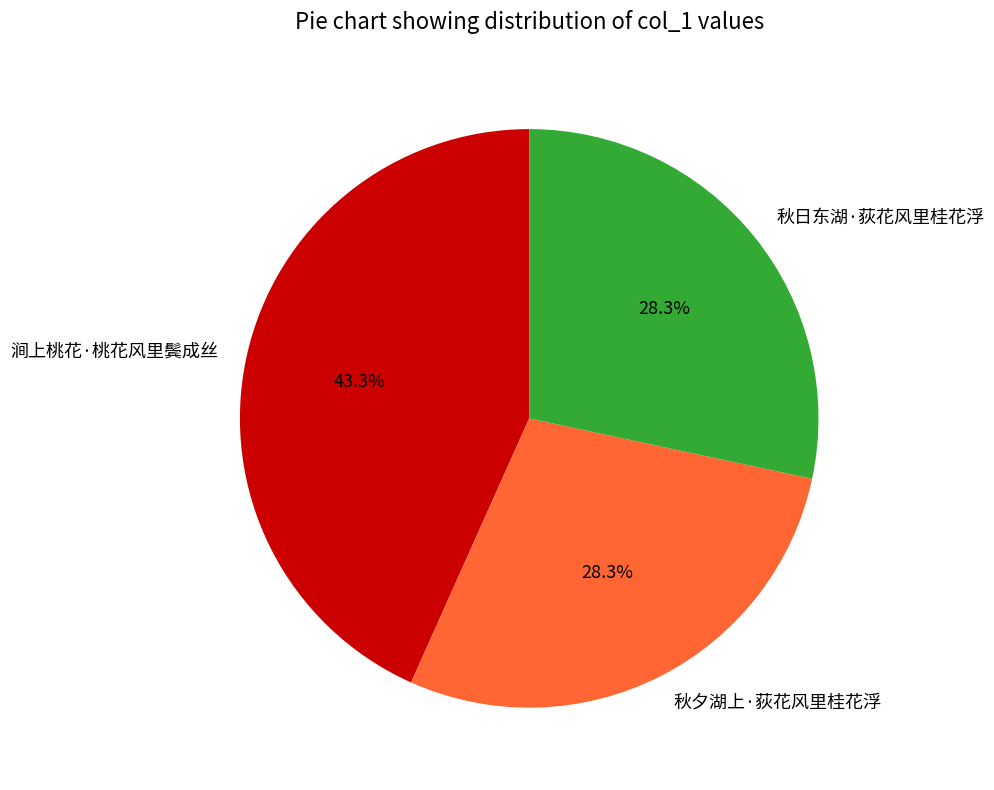

What is the ratio of the value at 秋夕湖上·荻花风里桂花浮 to the value at 涧上桃花·桃花风里鬓成丝?

0.7